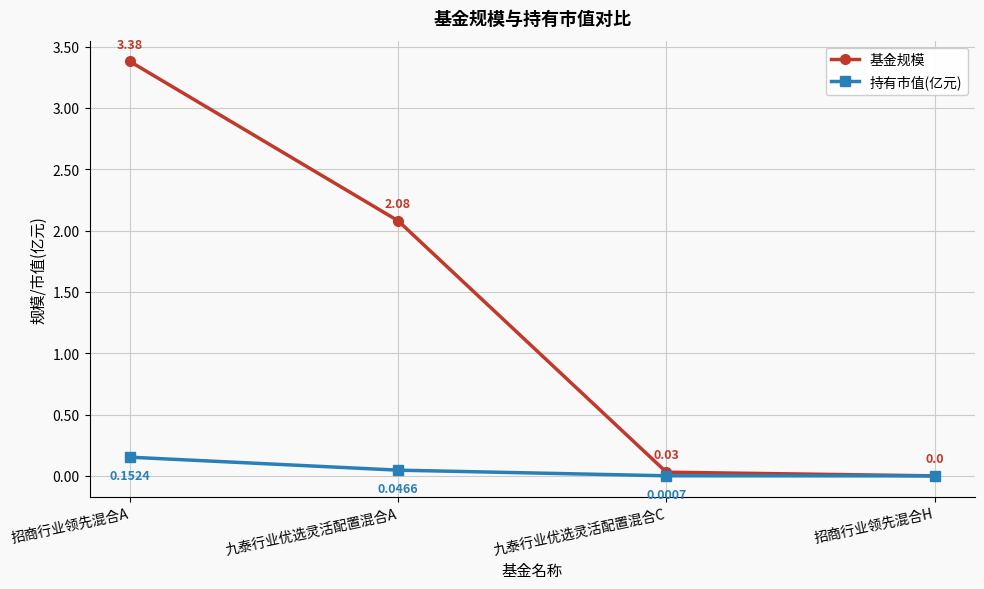

Where is 基金规模 nearest to the value 1?

九泰行业优选灵活配置混合C